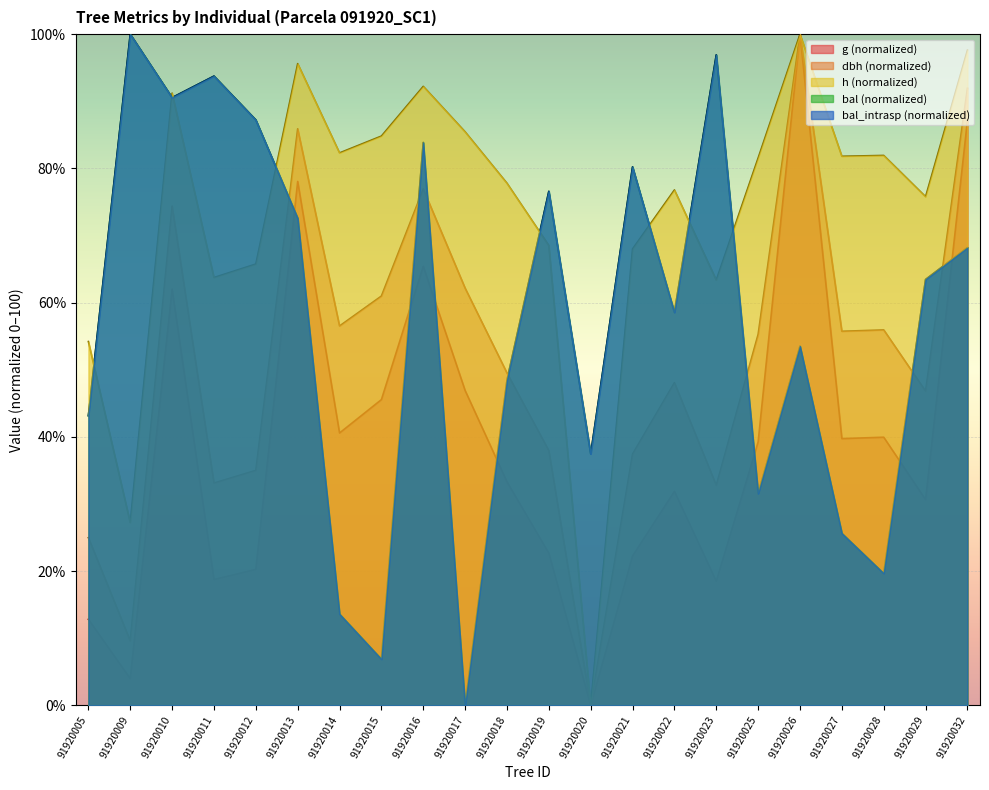

Where is the first local maximum for dbh?

91920010